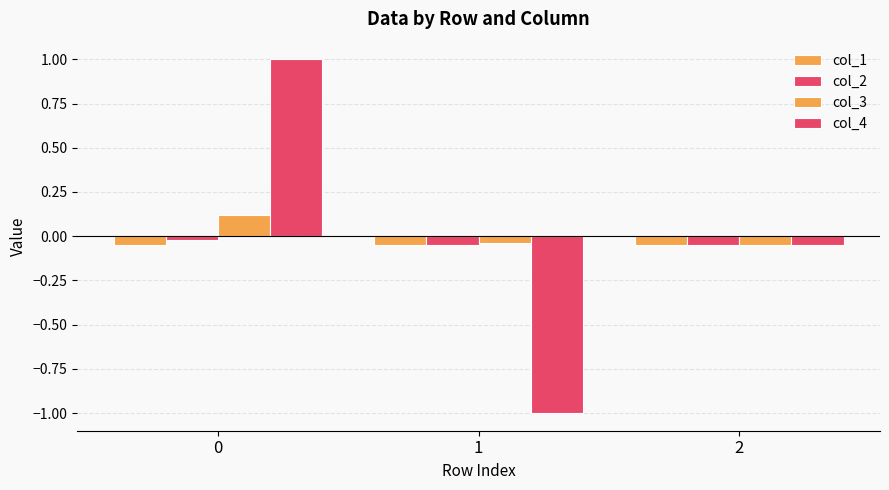

Are the bars grouped side by side (vs. stacked)?

Yes